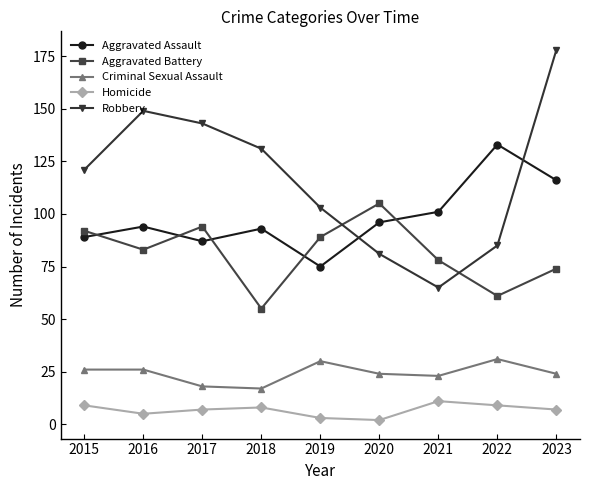

Reading left to right, what are all the values shown in this chart?

Aggravated Assault: 89	94	87	93	75	96	101	133	116
Aggravated Battery: 92	83	94	55	89	105	78	61	74
Criminal Sexual Assault: 26	26	18	17	30	24	23	31	24
Homicide: 9	5	7	8	3	2	11	9	7
Robbery: 121	149	143	131	103	81	65	85	178